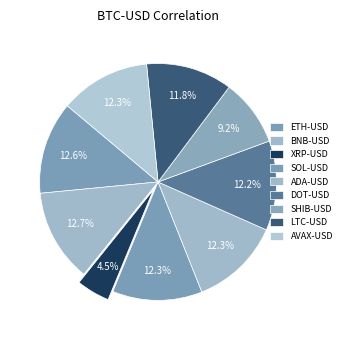

Count the number of slices in the pie.

9